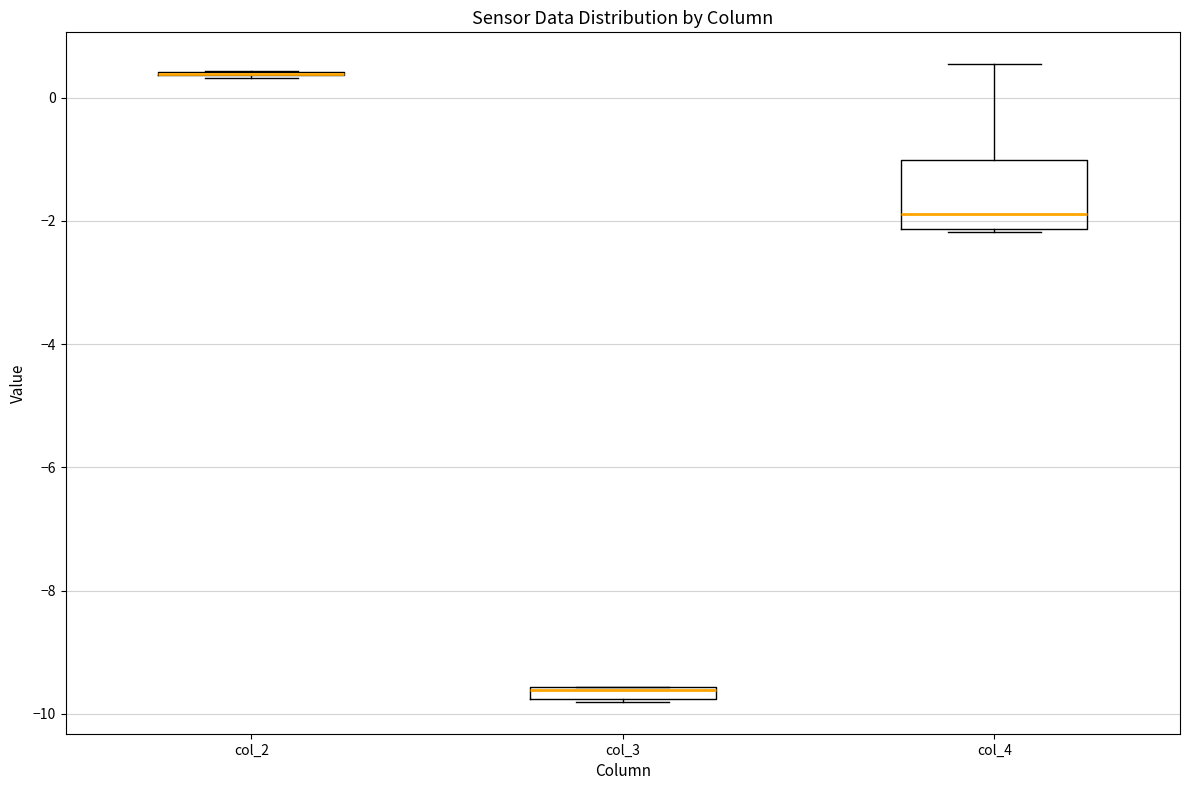

Which box is the tallest, from its lower edge to its upper edge?

col_4